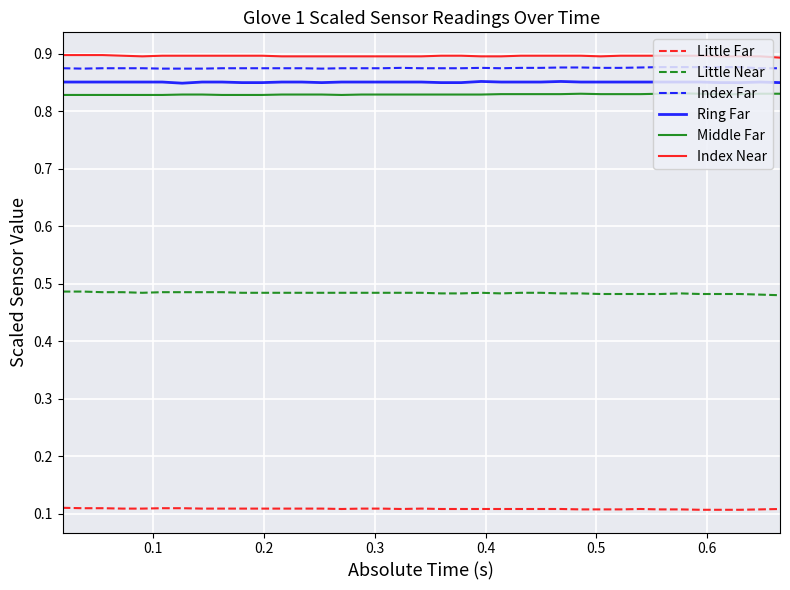

True or false: Little Far and Index Near intersect in this chart.

False